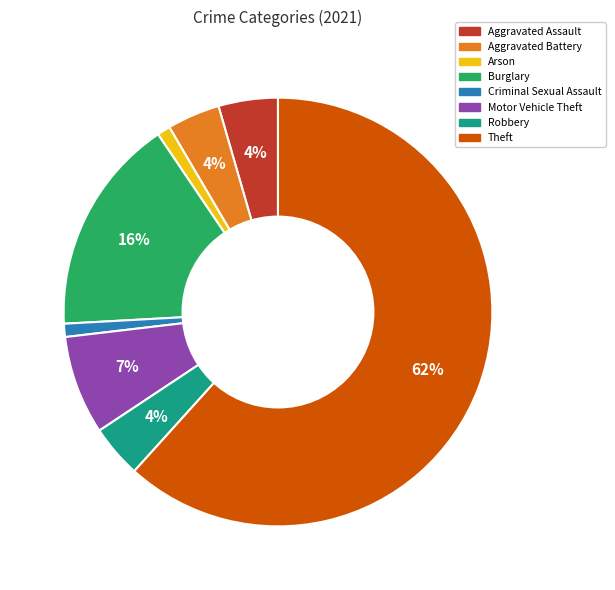

To the nearest percent, what portion does Aggravated Assault represent?

4%